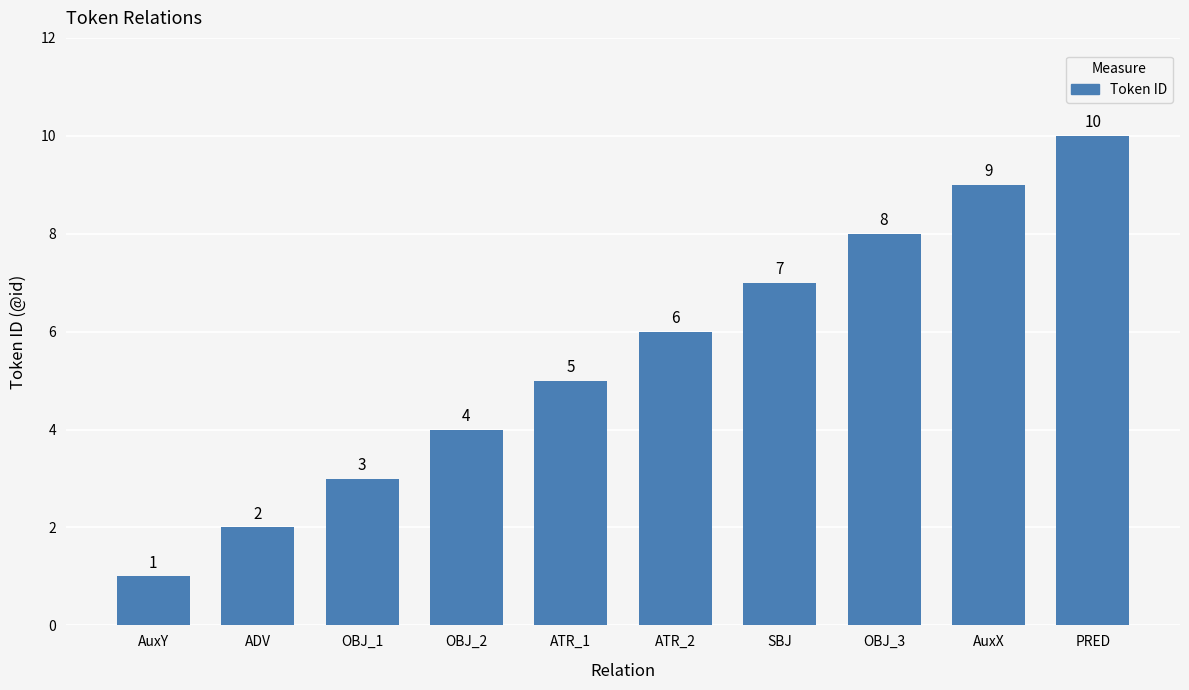

What is the approximate value at ATR_1?

5